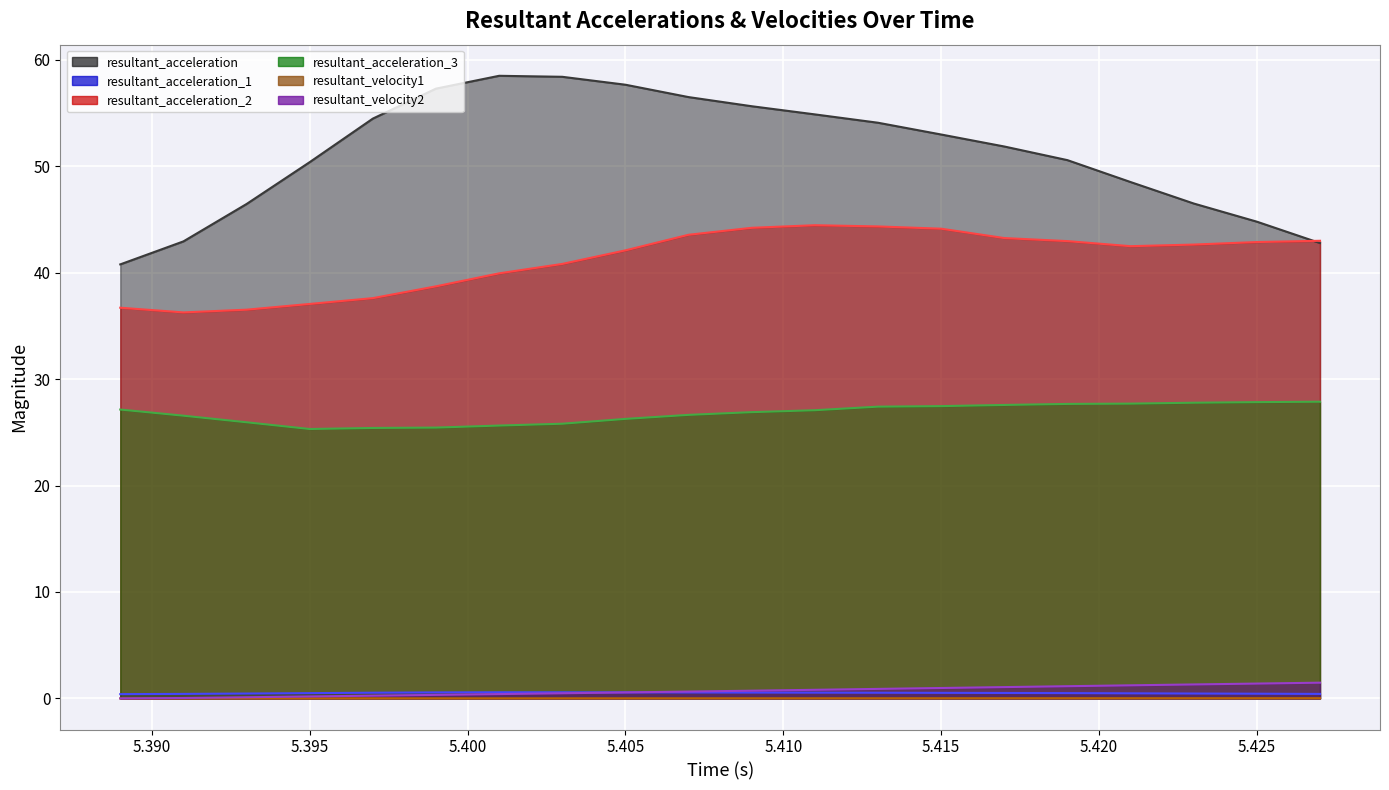

Which has a higher value, 5.413 or 5.397?

5.397